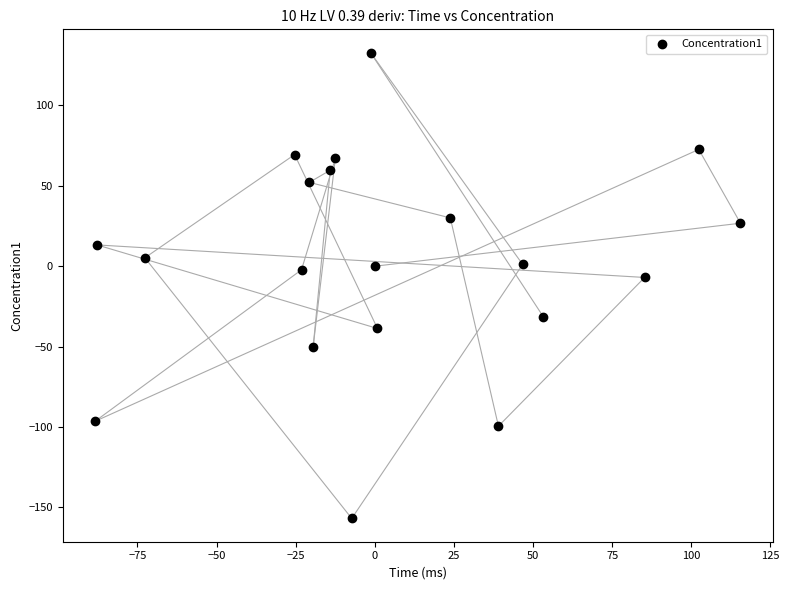

What is the range of X values (max minus min)?

203.9